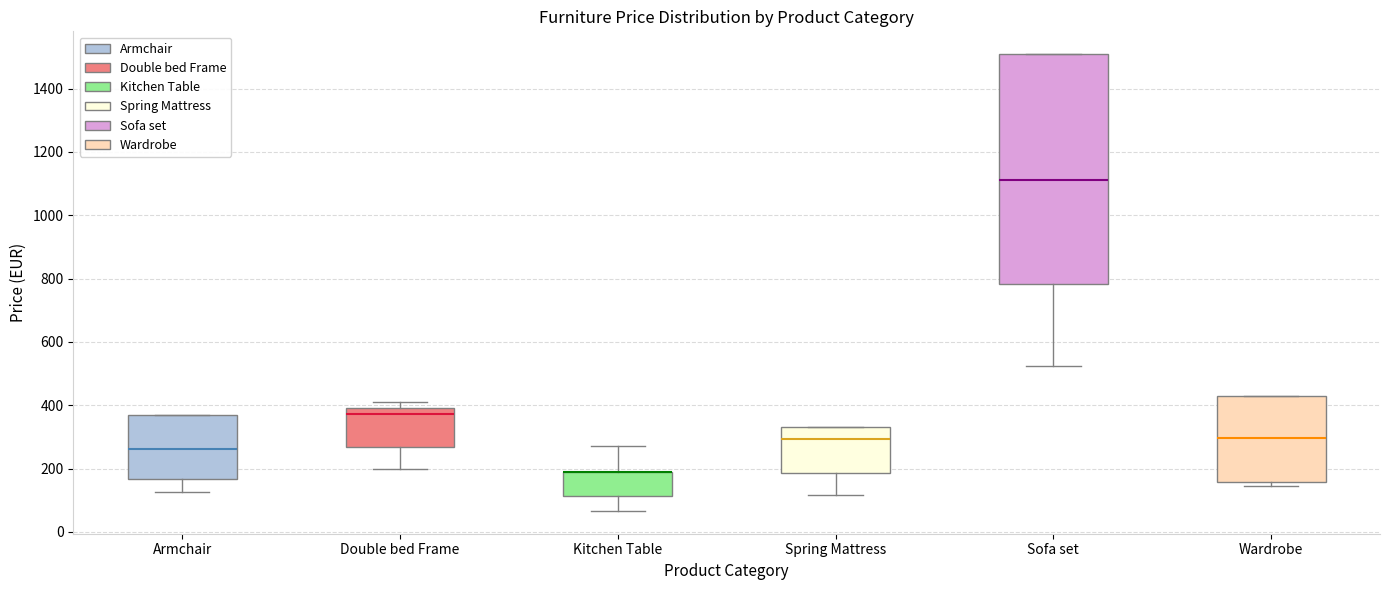

Which box is the tallest, from its lower edge to its upper edge?

Sofa set